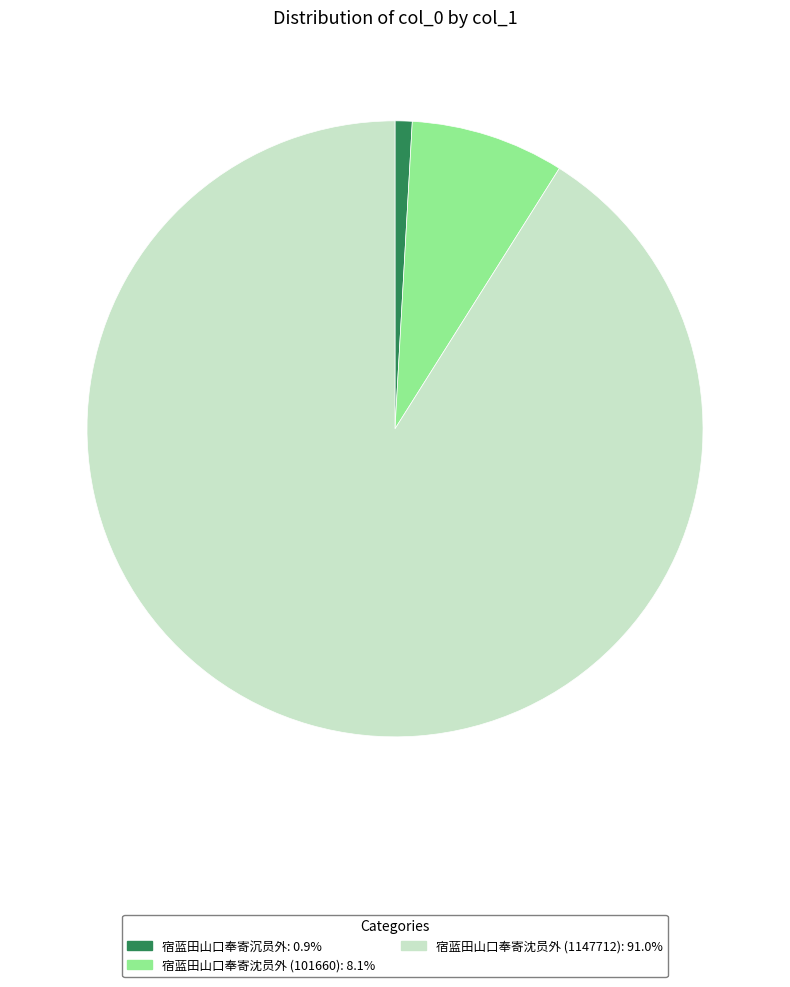

Does any single category account for the majority?

Yes